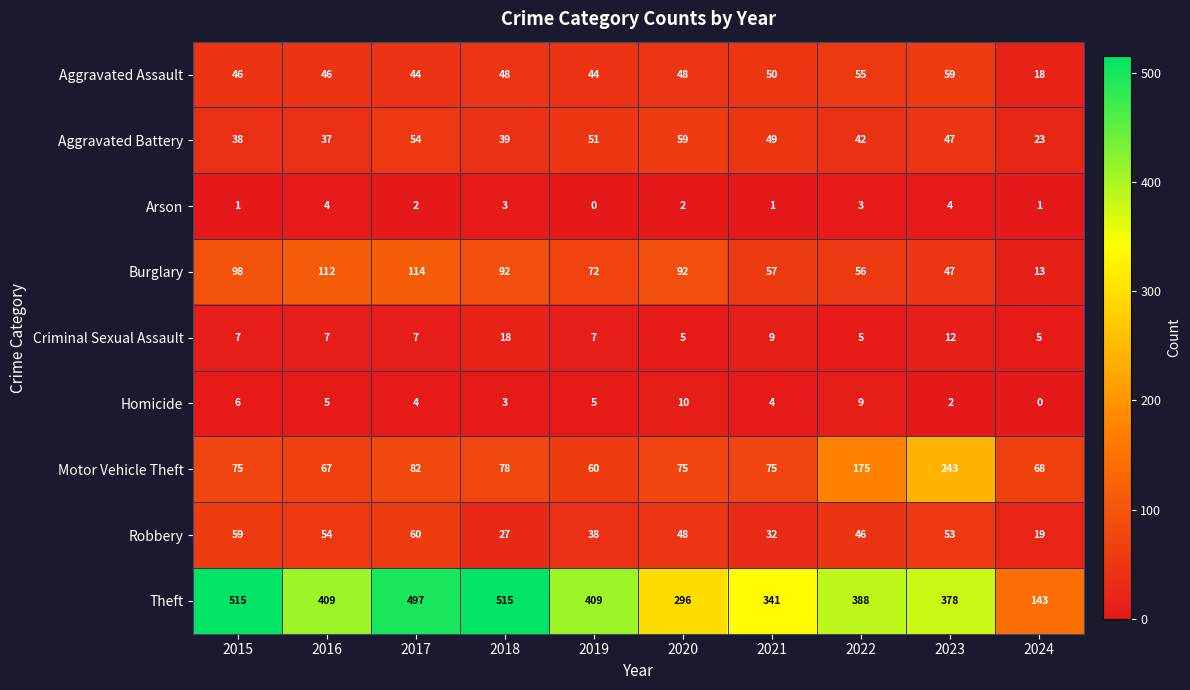

What is the average value of the Burglary series?

75